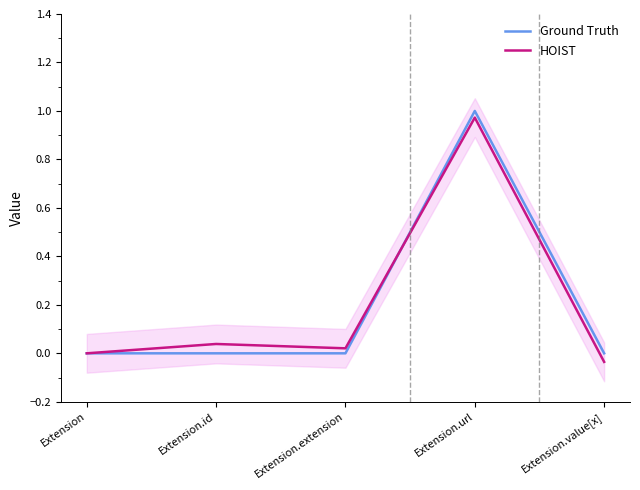

How many positive values does the Ground Truth series have?

1